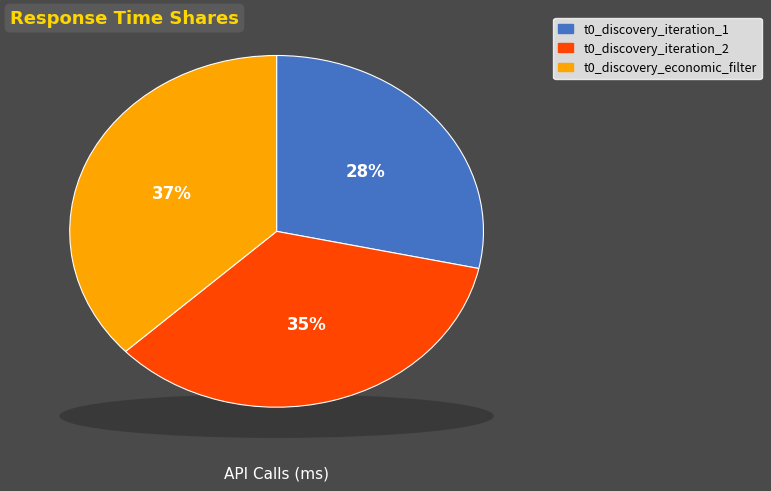

Which category has the smallest portion of the pie?

t0_discovery_iteration_1